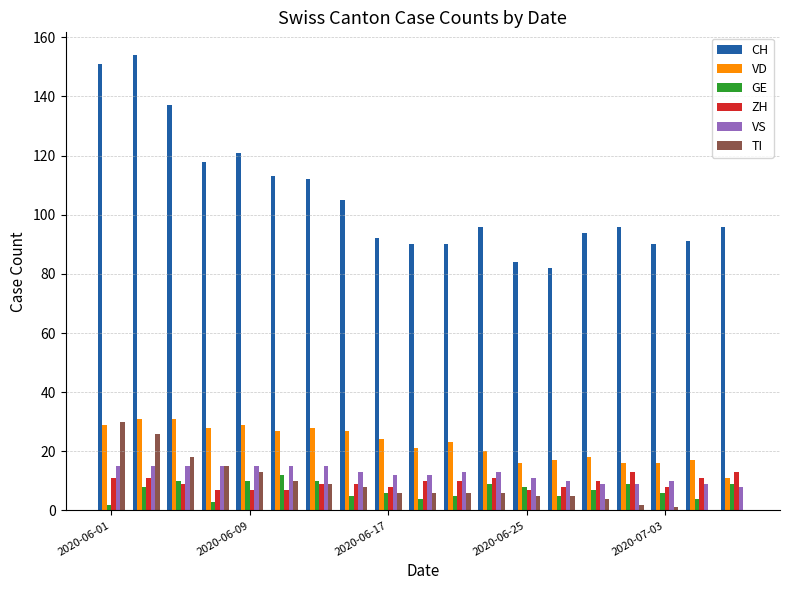

Which series has the largest range (max minus min)?

CH